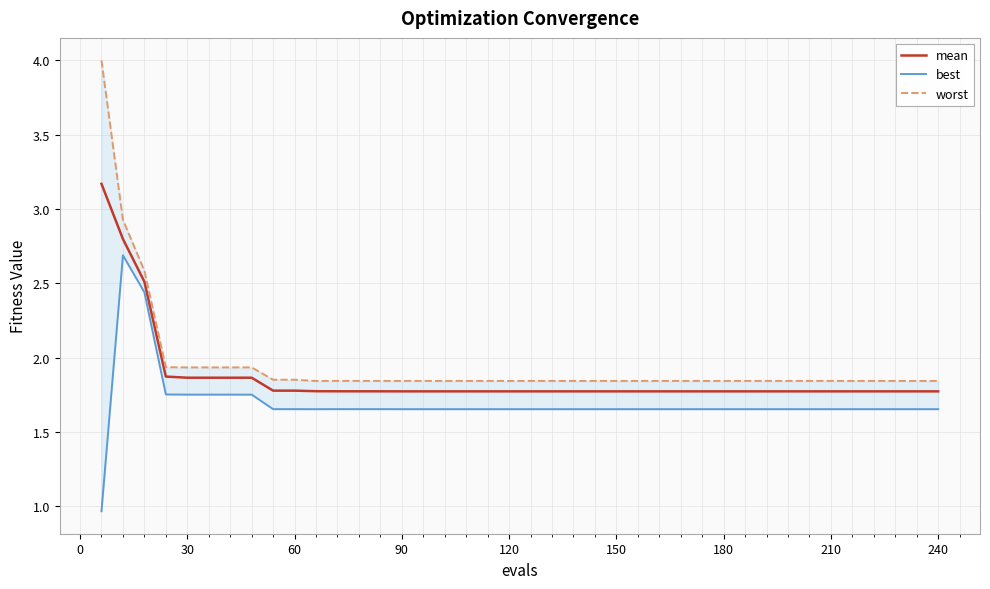

At how many categories does at least one series exceed 2?

3